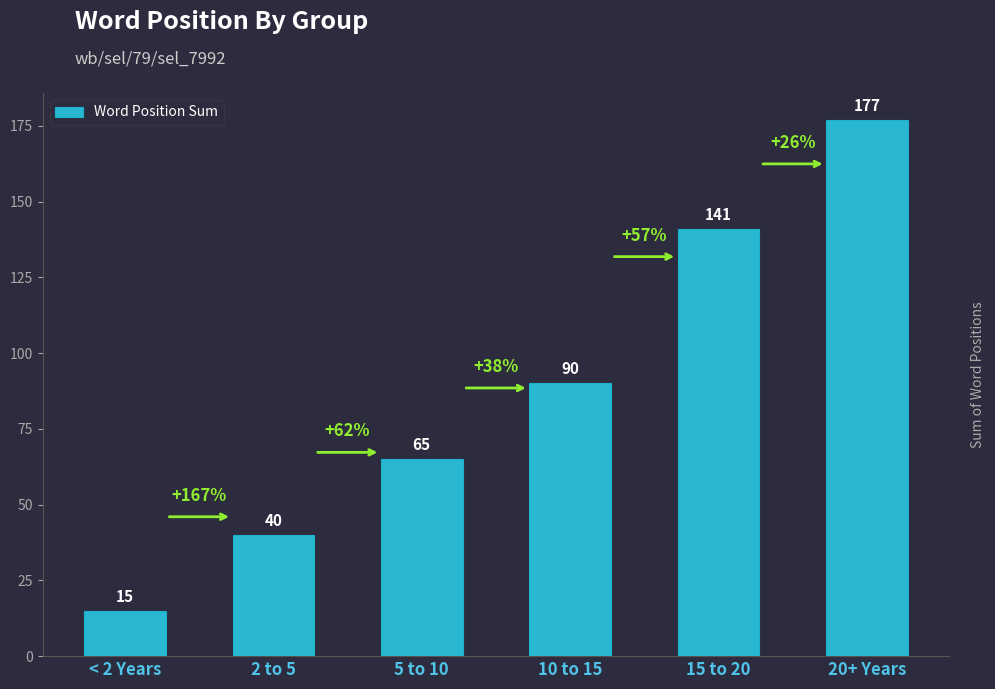

Between 15 to 20 and 2 to 5, which is larger?

15 to 20